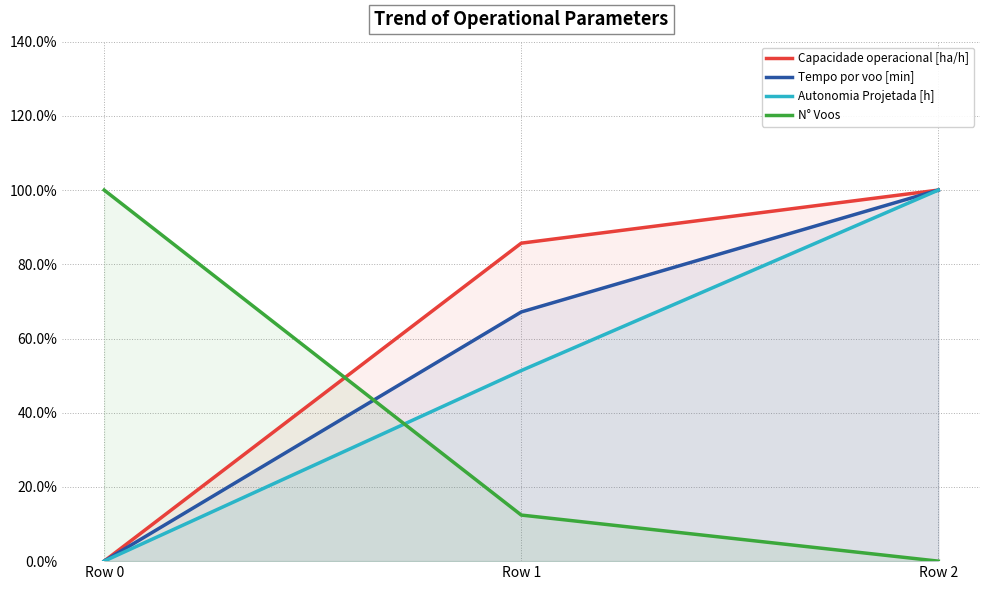

What are all the series names shown in the legend?

Capacidade operacional [ha/h], Tempo por voo [min], Autonomia Projetada [h], N° Voos